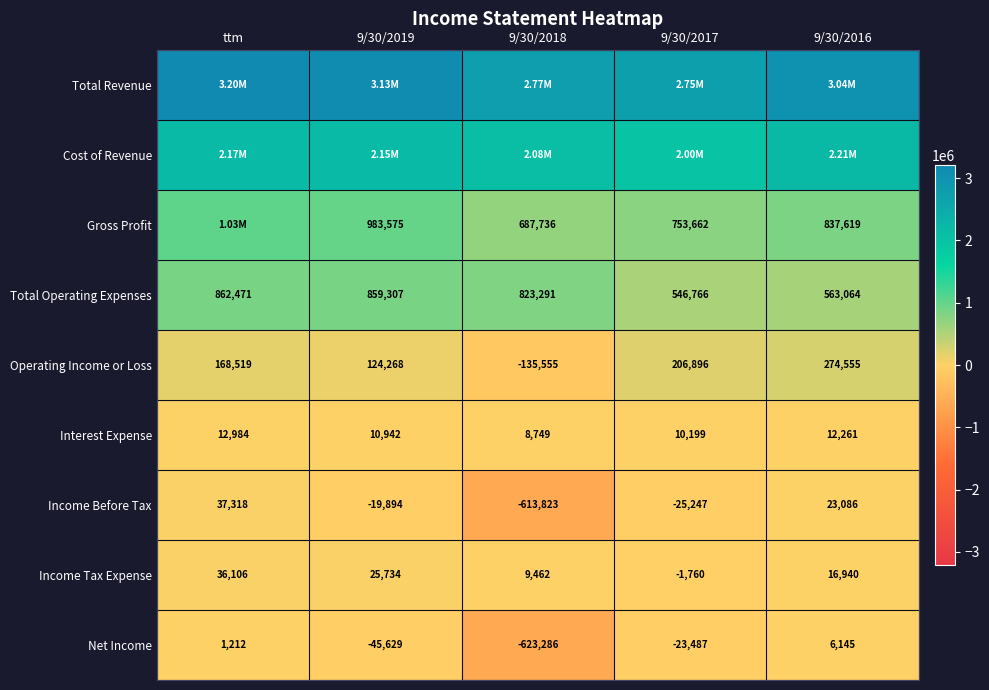

List the labels in order of Interest Expense value, largest first.

ttm, 9/30/2016, 9/30/2019, 9/30/2017, 9/30/2018